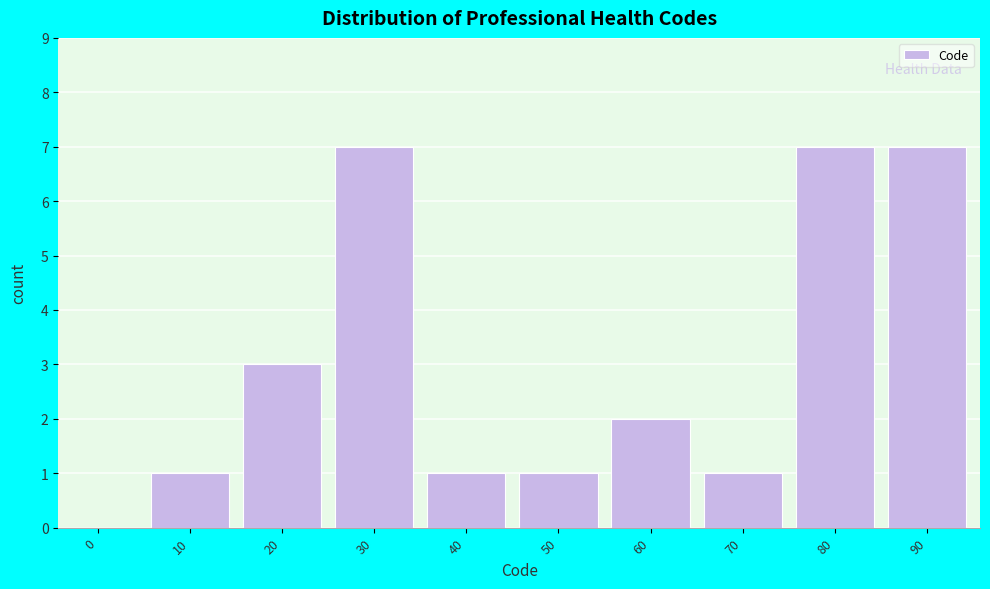

Reading left to right, transcribe all the data shown in this chart.

0=0	10=1	20=3	30=7	40=1	50=1	60=2	70=1	80=7	90=7